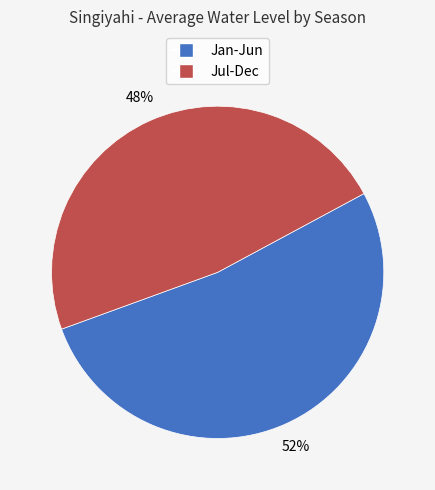

To the nearest percent, what is the average slice percentage?

50%